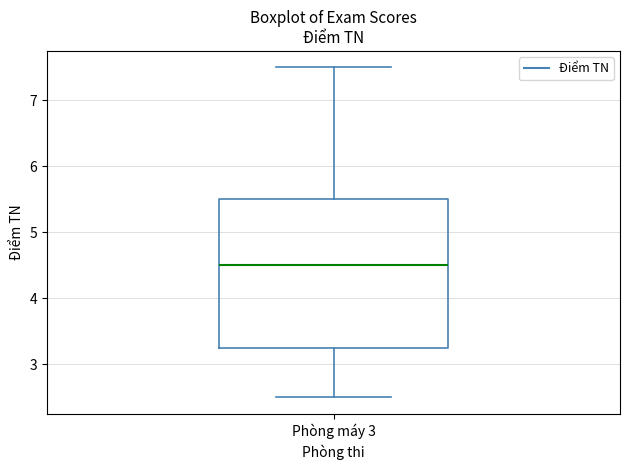

Transcribe this box plot: give where the median line is, the range the box spans, and where the two whiskers end, as read against the y-axis. The values are not printed on the chart, so give them approximately, as read against the axis.

median 4.5, box 3.3 to 5.5, whiskers 2.5 to 7.5